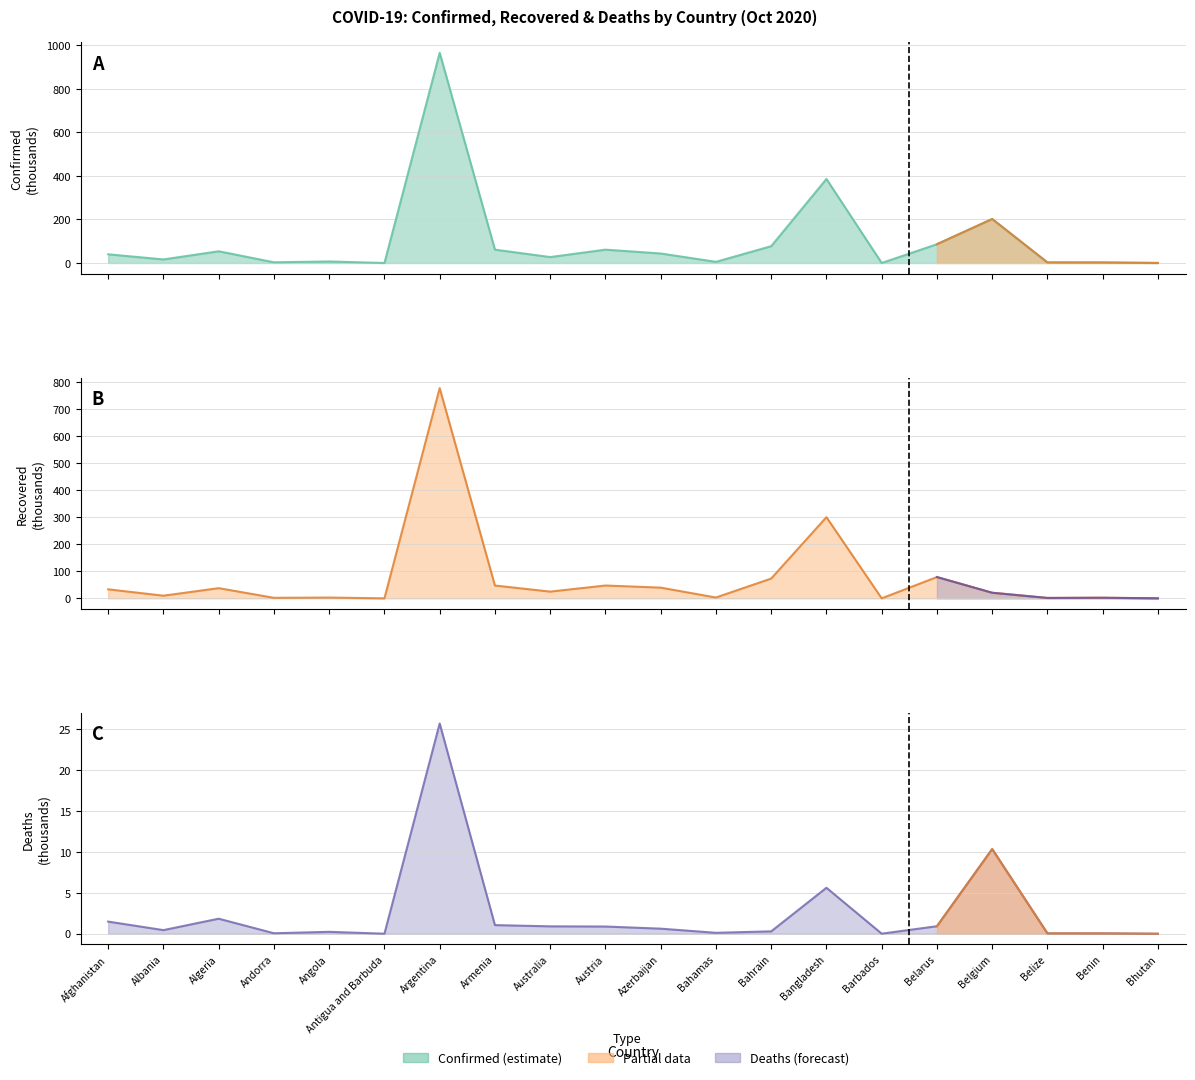

How many data points in Confirmed are above 40?

10